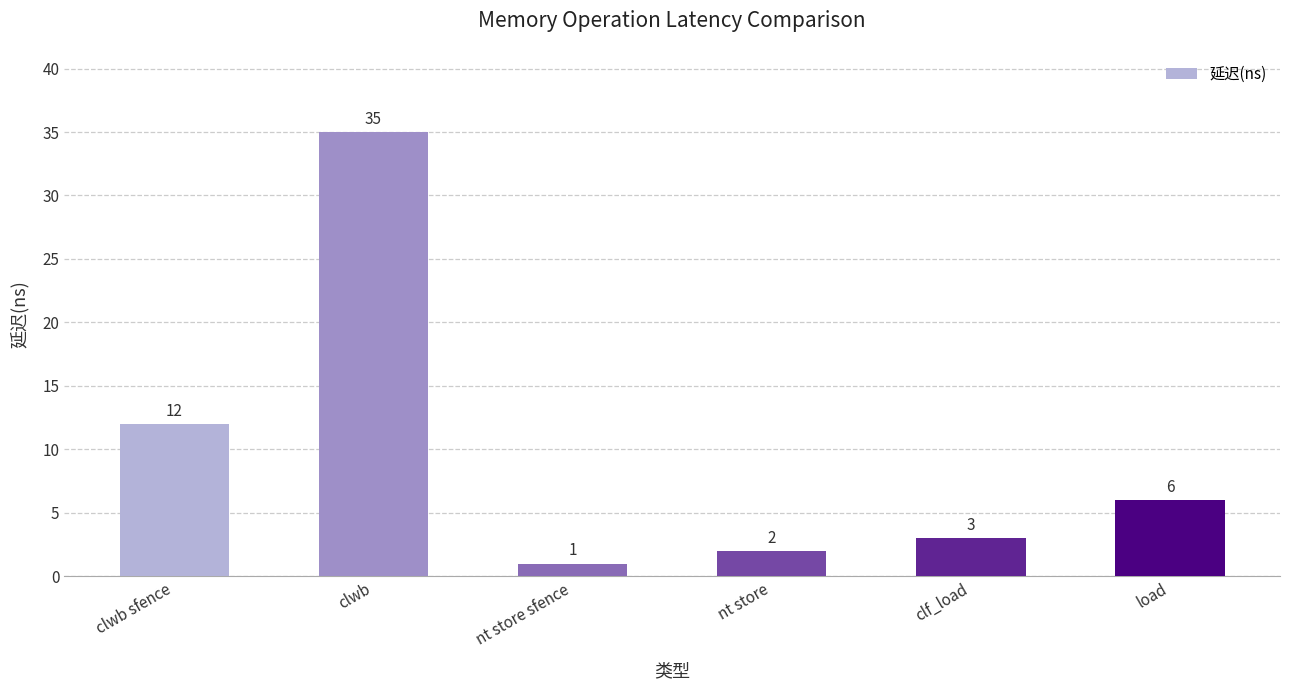

What is the label of the 2nd bar from the right?

clf_load